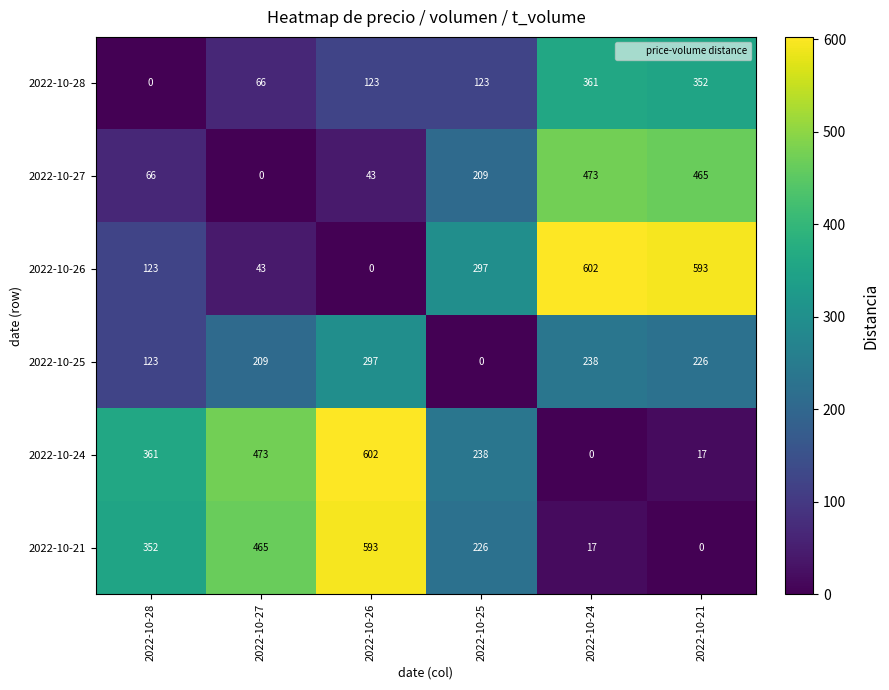

At which label is 2022-10-26 closest to 301?

2022-10-25